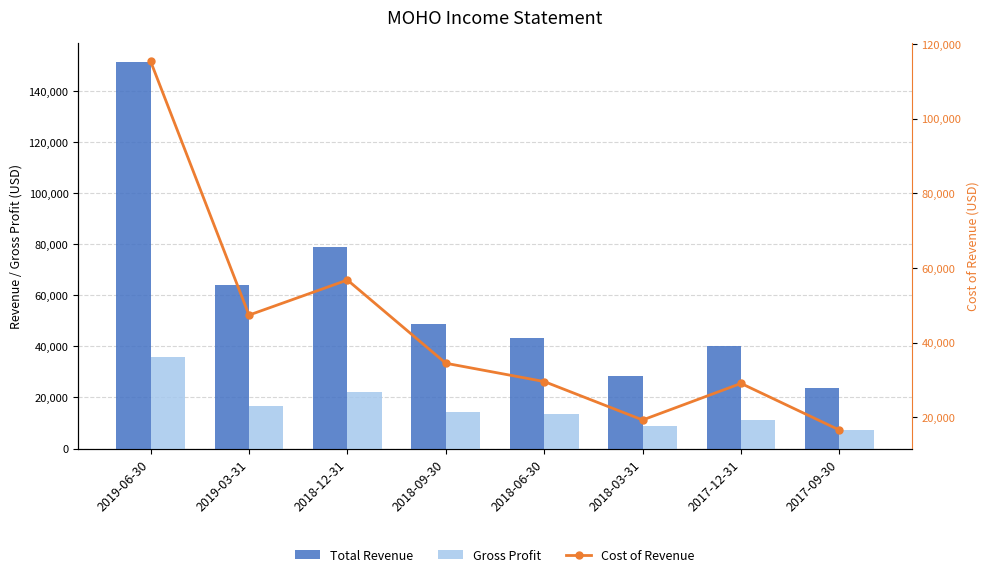

Rank the series at 2019-06-30 from highest to lowest value.

Total Revenue, Cost of Revenue, Gross Profit